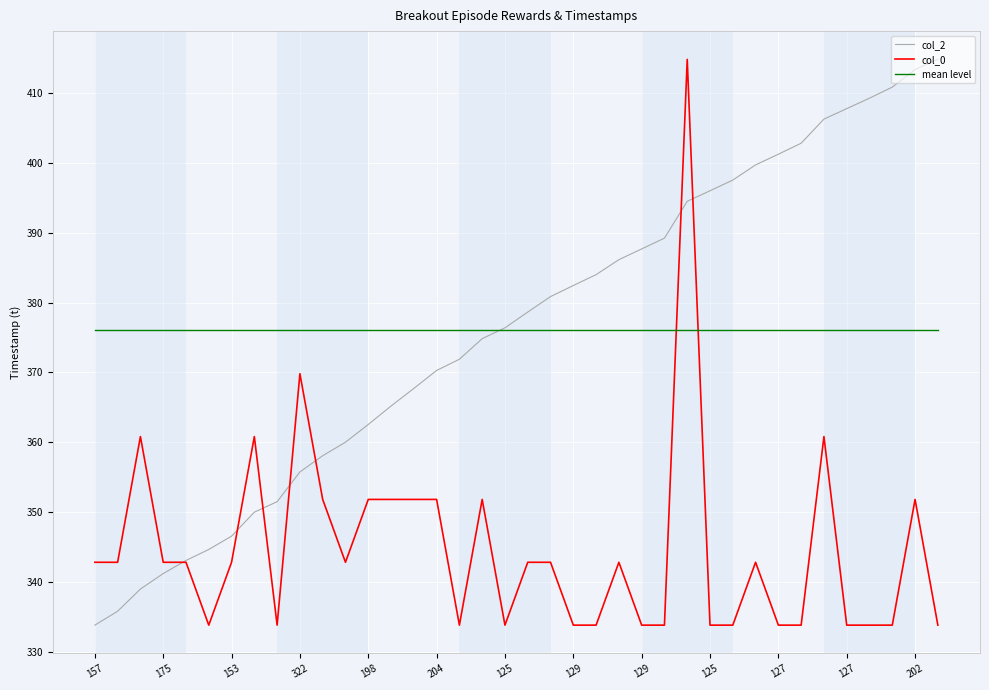

What are all the series names shown in the legend?

col_2, col_0, mean level